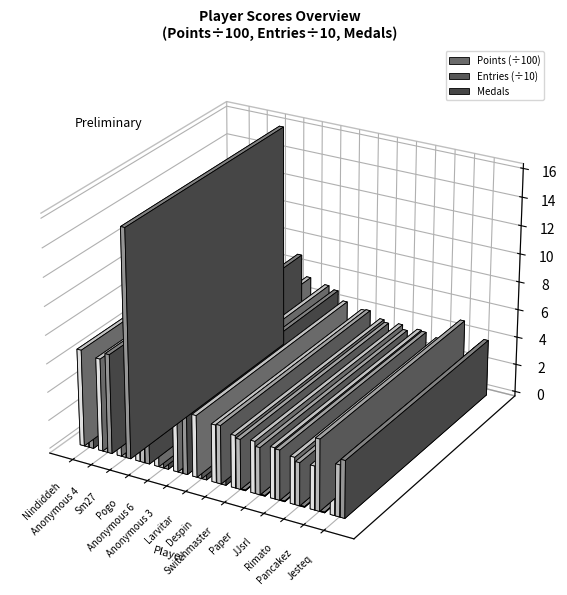

How many data points in Entries are less than 41?

6